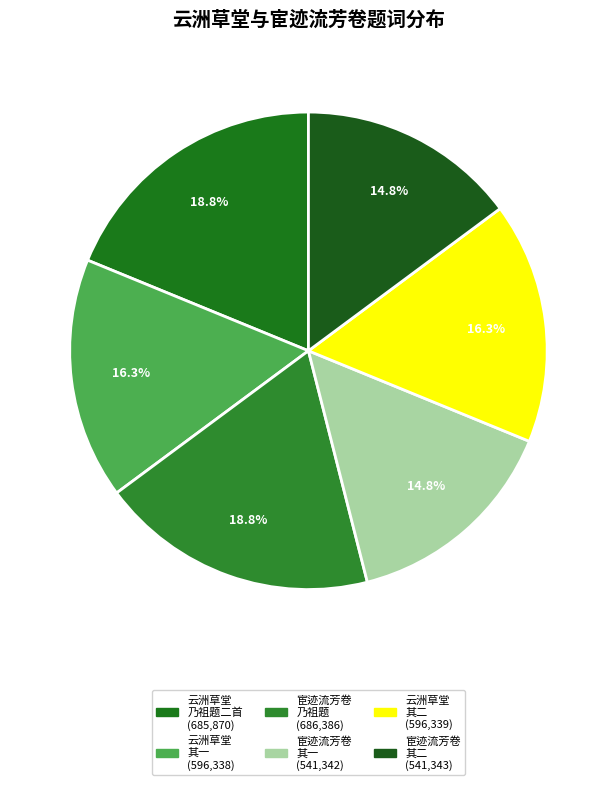

How many segments does this pie chart have?

6